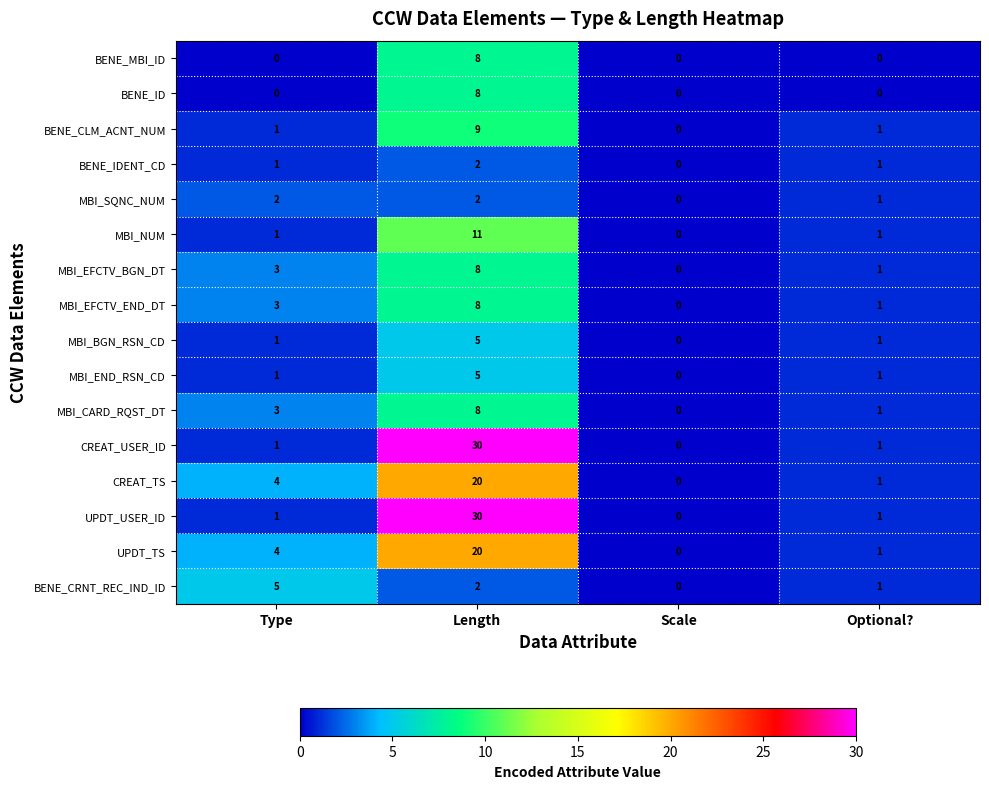

How many data points does each series have?

4